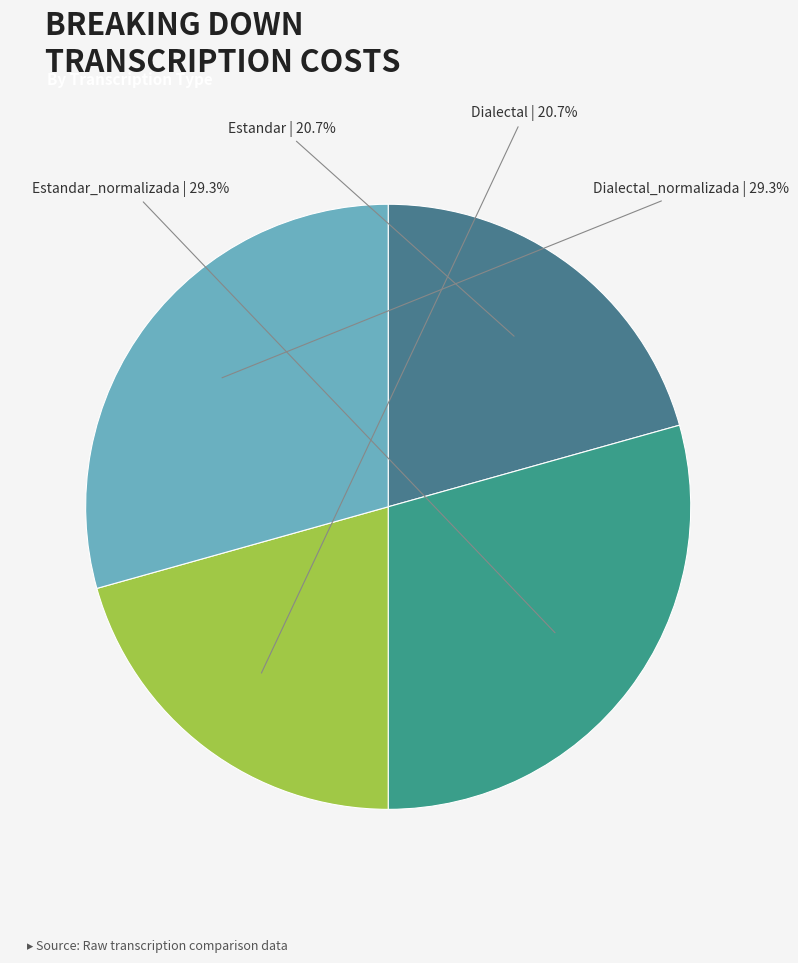

Rank the categories by value from lowest to highest.

Estandar, Dialectal, Estandar_normalizada, Dialectal_normalizada